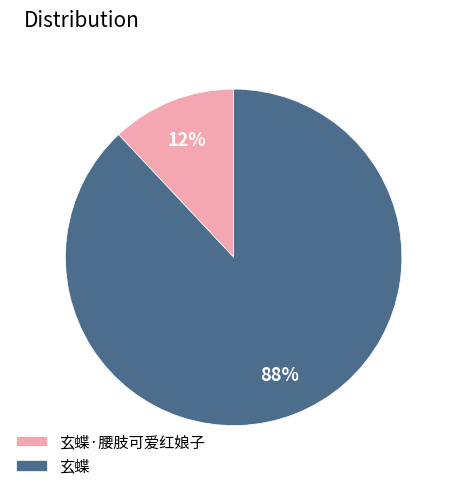

To the nearest percent, what is the combined percentage of 玄蝶 and 玄蝶·腰肢可爱红娘子?

100%